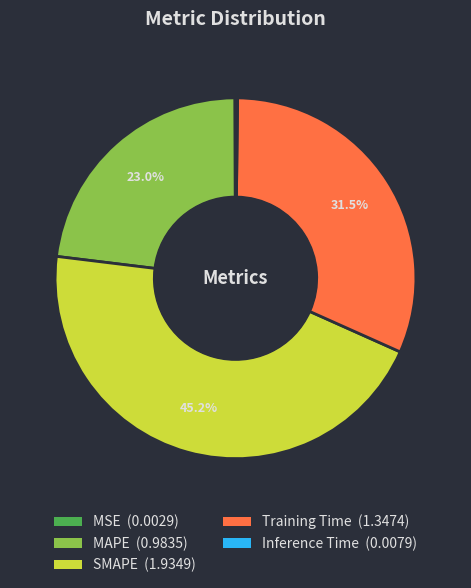

Is MAPE the majority of the pie?

No